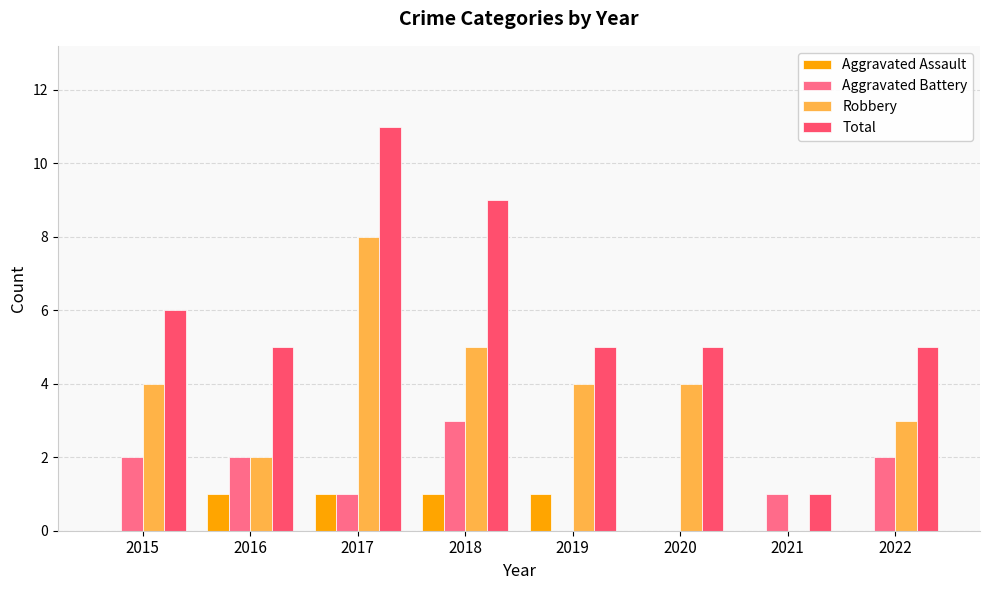

Reading right to left, list all the values displayed in this chart.

Aggravated Assault: 2022=0	2021=0	2020=0	2019=1	2018=1	2017=1	2016=1	2015=0
Aggravated Battery: 2022=2	2021=1	2020=0	2019=0	2018=3	2017=1	2016=2	2015=2
Robbery: 2022=3	2021=0	2020=4	2019=4	2018=5	2017=8	2016=2	2015=4
Total: 2022=5	2021=1	2020=5	2019=5	2018=9	2017=11	2016=5	2015=6